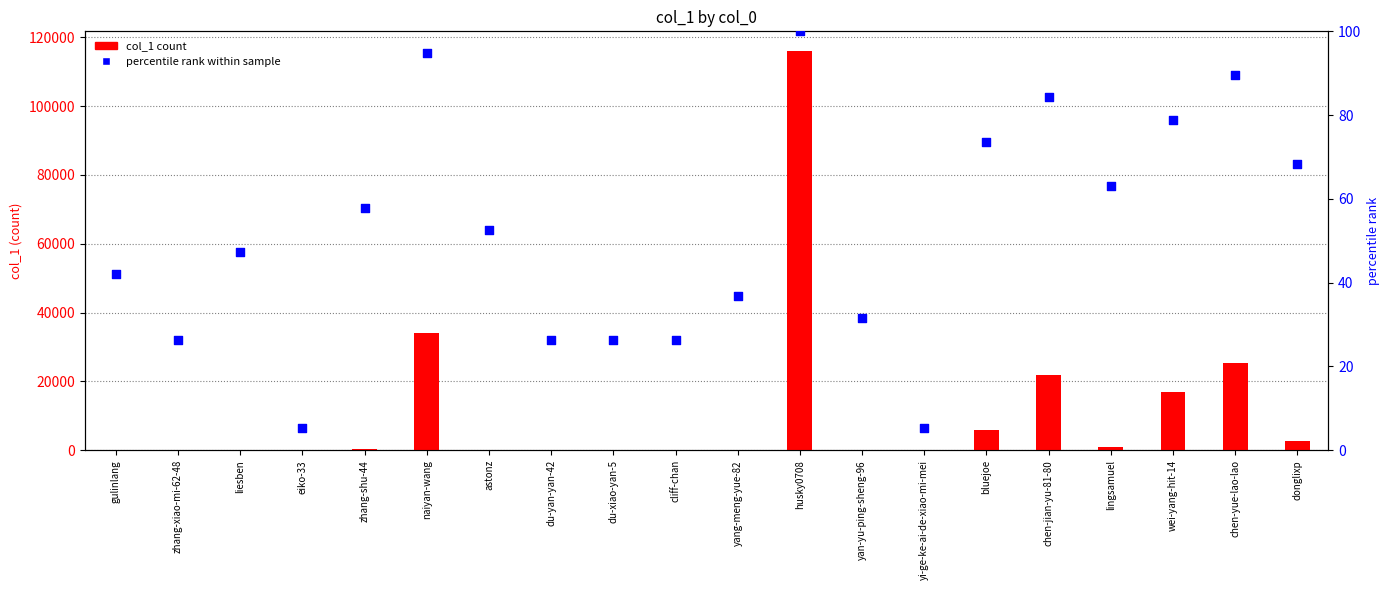

Which series reaches the minimum Y coordinate?

col_1 count